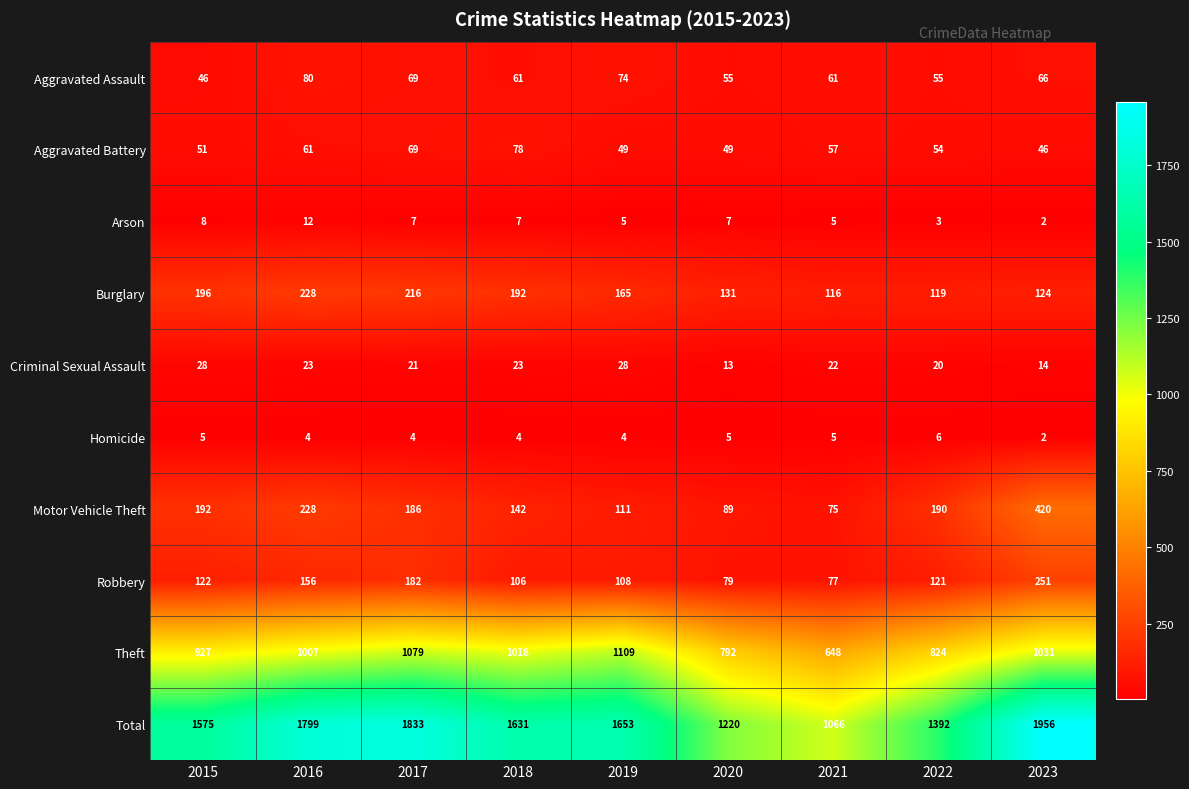

Rank the categories by Motor Vehicle Theft value from lowest to highest.

2021, 2020, 2019, 2018, 2017, 2022, 2015, 2016, 2023